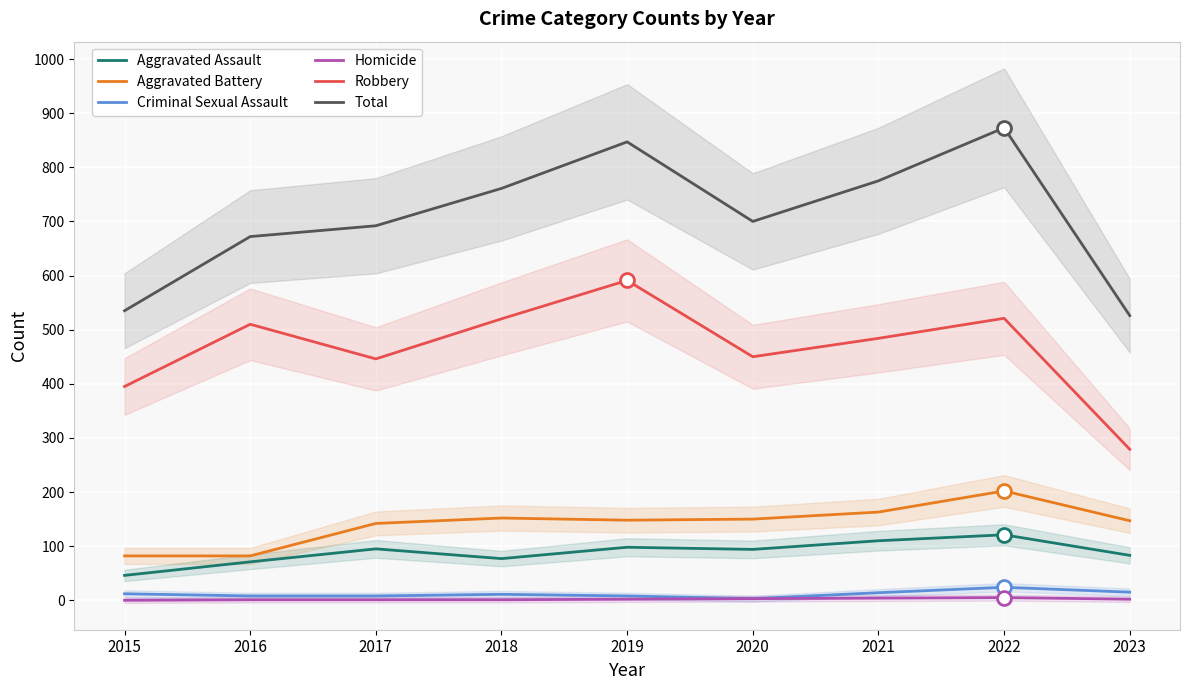

What is the total value across all series at 2020?

1400